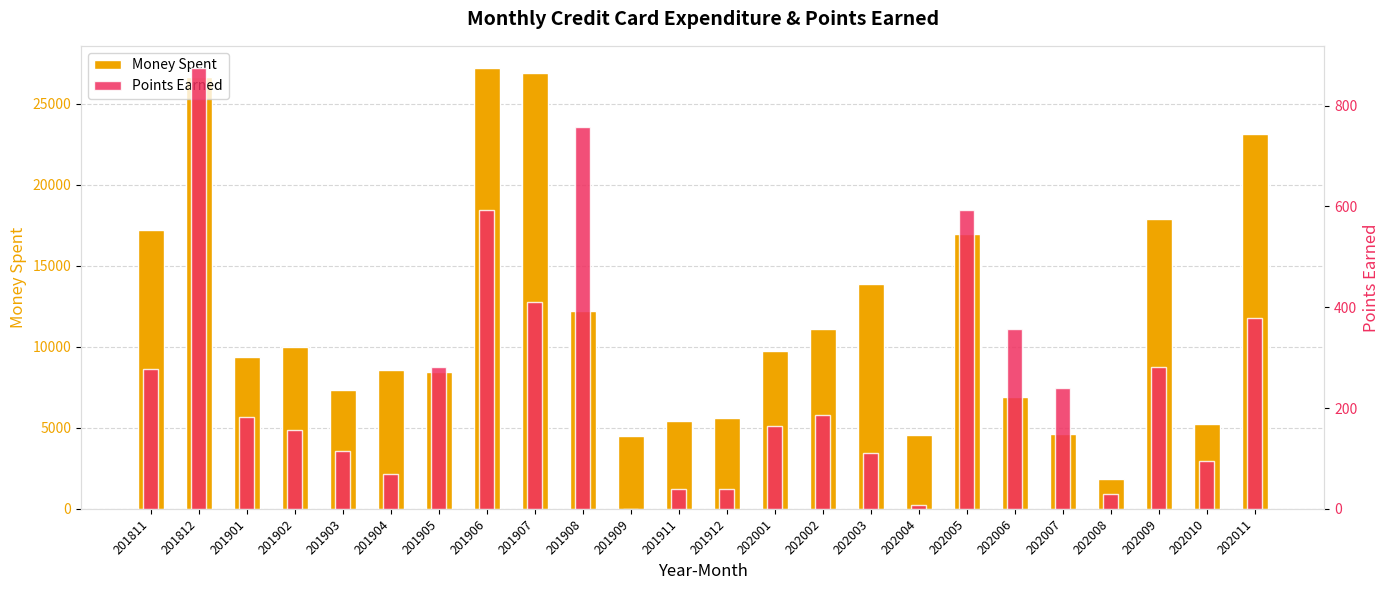

Rank the series at 201911 from highest to lowest value.

Money Spent, Points Earned